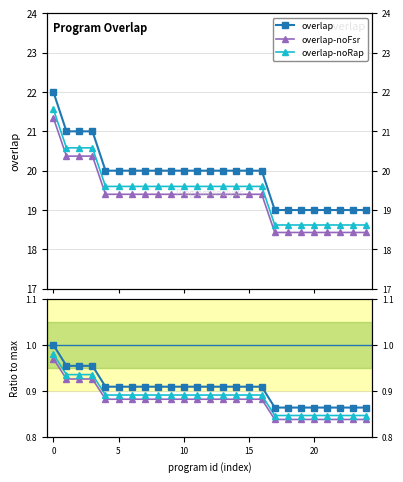

True or false: overlap-noRap ratio and overlap-noFsr cross at least once.

False